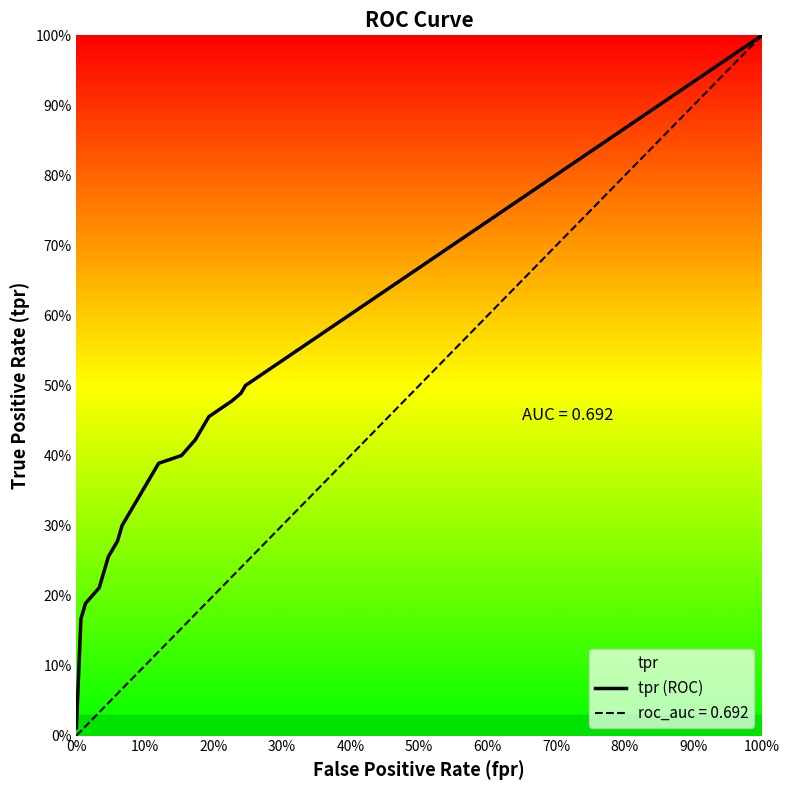

Is this an area chart (filled region under the line)?

No